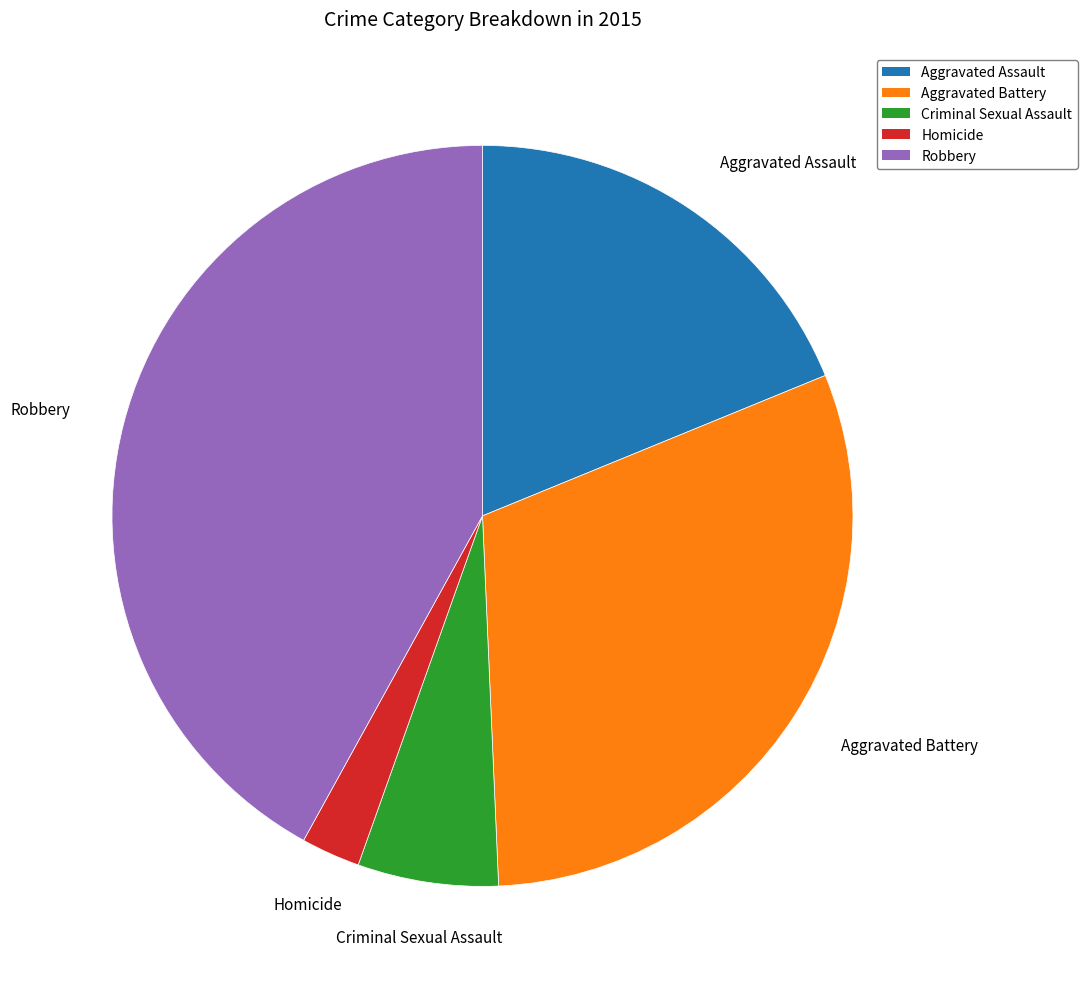

Approximately how many times larger is the value at Robbery compared to Homicide?

16.3